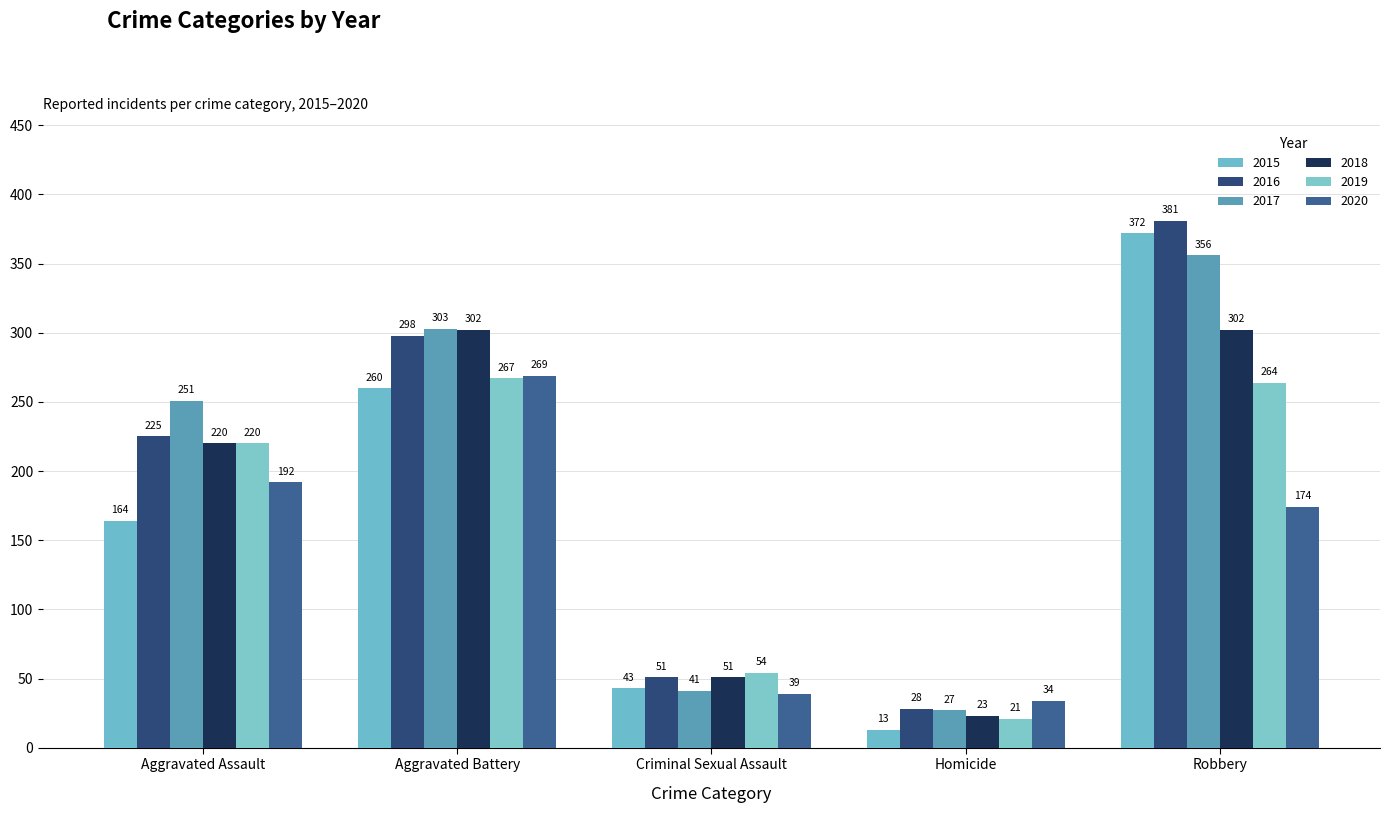

Is the value of 2015 at Criminal Sexual Assault greater than the value of 2019 at Aggravated Assault?

No